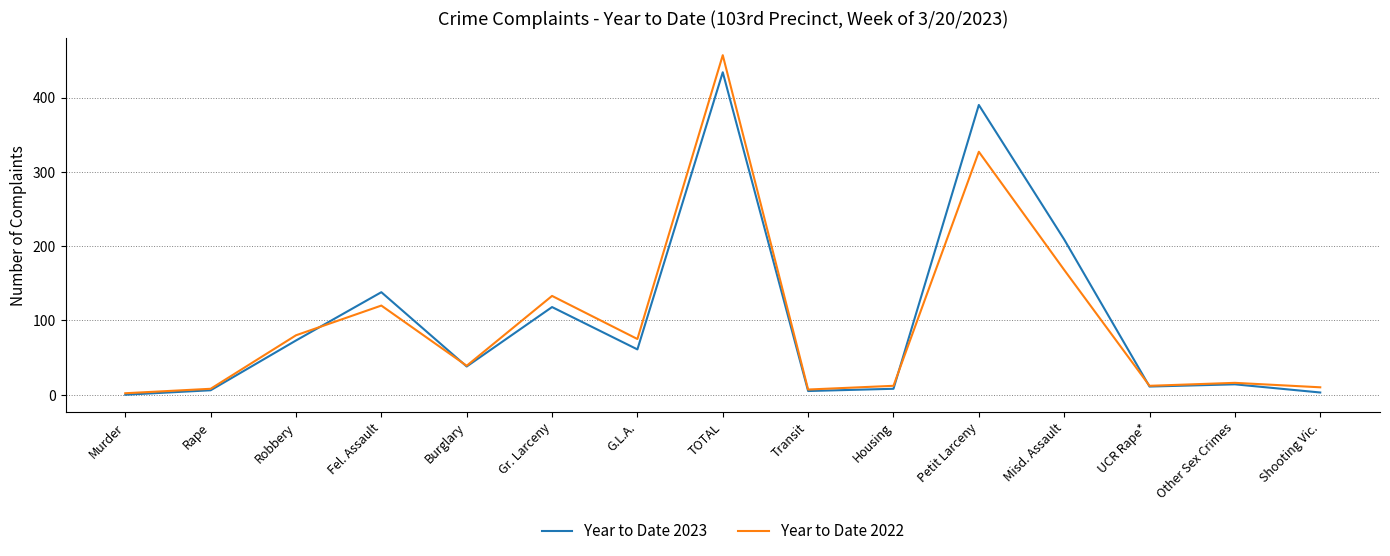

What position from the left is Petit Larceny?

11